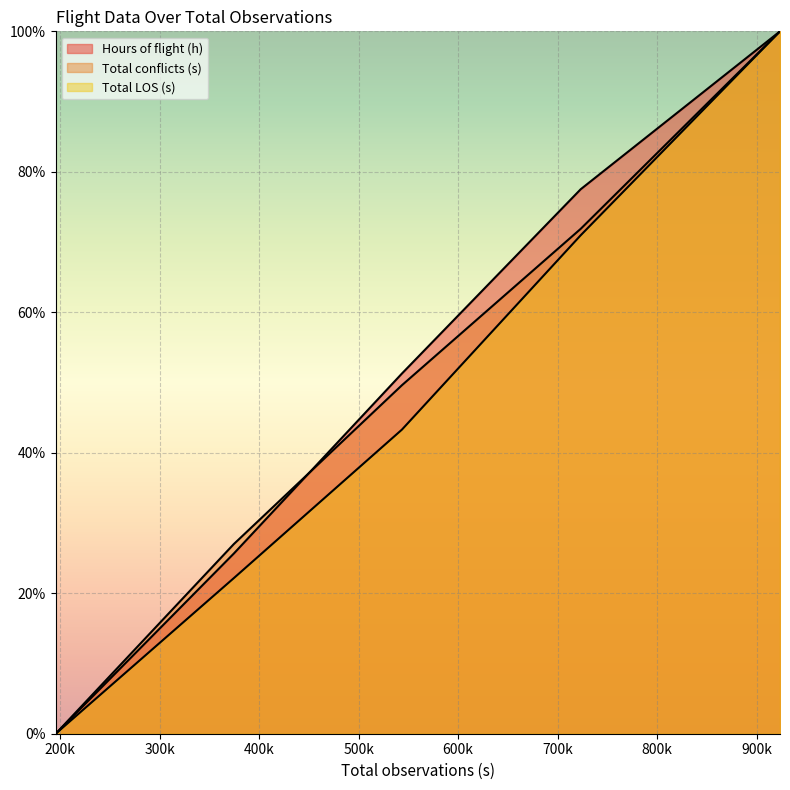

Reading left to right, what are all the values shown in this chart?

Hours of flight (h): 0.0	25.7	51.3	77.5	100.0
Total conflicts (s): 0.0	27.0	49.6	71.9	100.0
Total LOS (s): 0.0	22.2	43.3	71.0	100.0